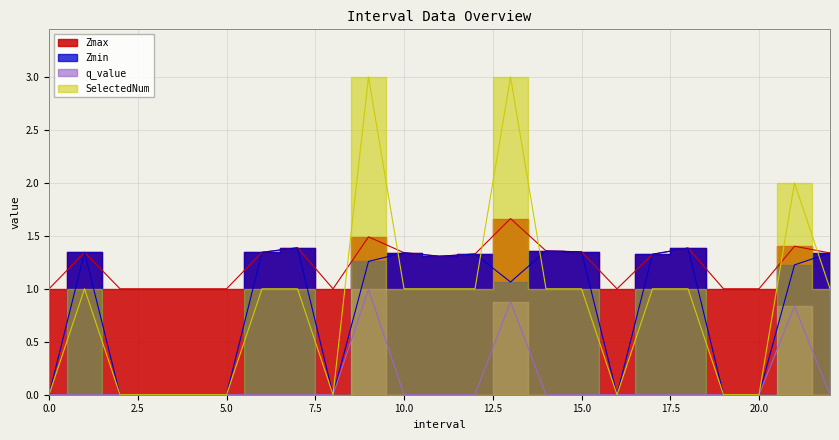

True or false: Zmax and q_value cross at least once.

False